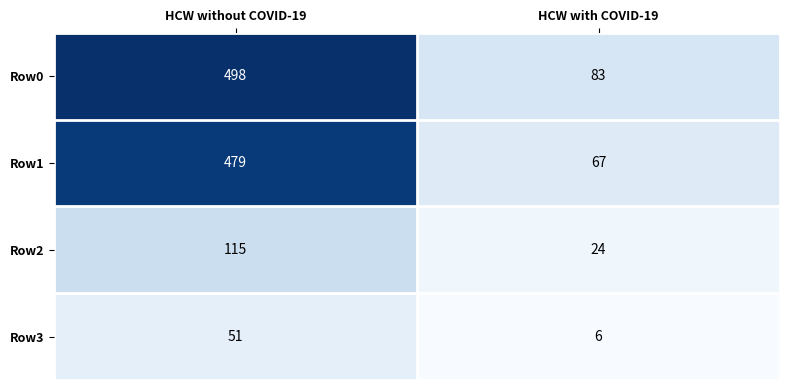

Which series has the largest total across all categories?

Row0